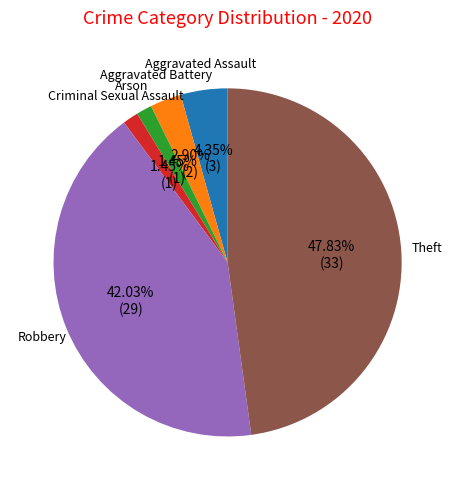

Is Aggravated Battery the majority of the pie?

No